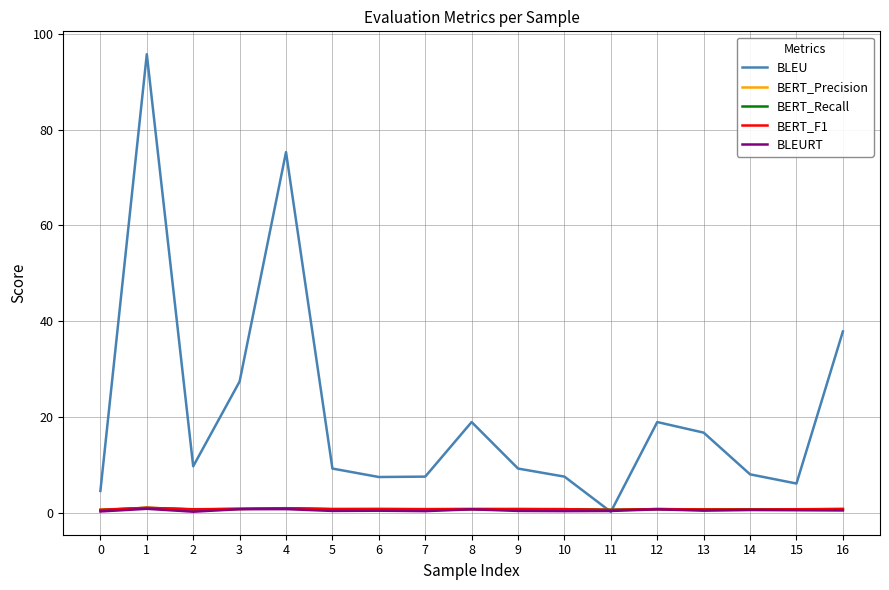

What is the total value across all series at 13?

19.0